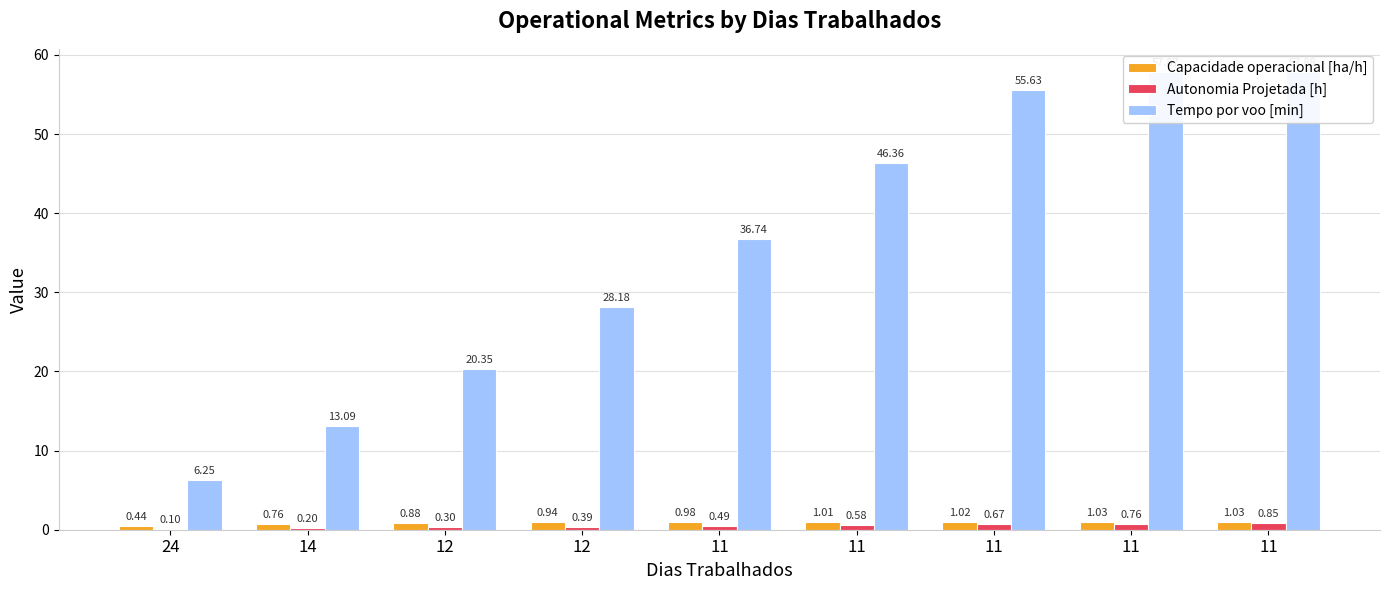

Reading right to left, list all the values displayed in this chart.

Capacidade operacional [ha/h]: 11=1.0	11=1.0	11=1.0	11=1.0	11=1.0	12=0.9	12=0.9	14=0.8	24=0.4
Autonomia Projetada [h]: 11=0.8	11=0.8	11=0.7	11=0.6	11=0.5	12=0.4	12=0.3	14=0.2	24=0.1
Tempo por voo [min]: 11=57.9	11=57.9	11=55.6	11=46.4	11=36.7	12=28.2	12=20.4	14=13.1	24=6.2